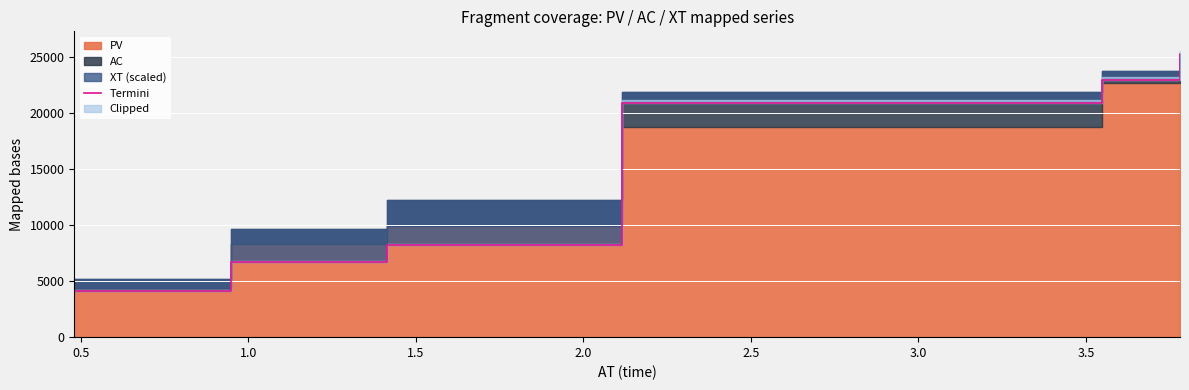

Which has a higher value, 2.5 or 1.5?

2.5